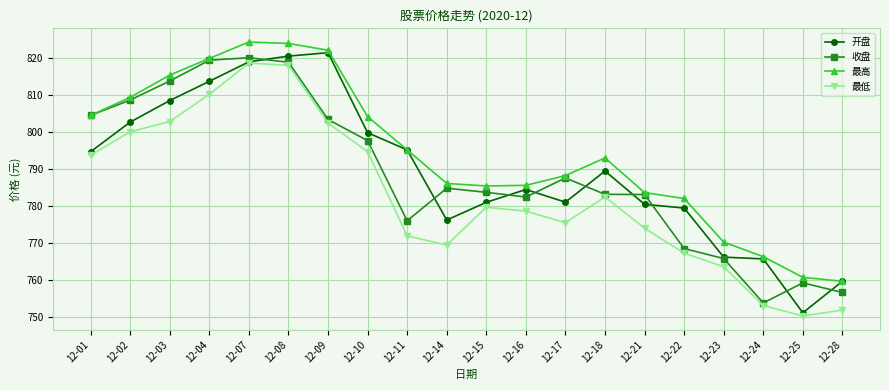

The value of 收盘 at 12-10 is 797.7. True or false?

True